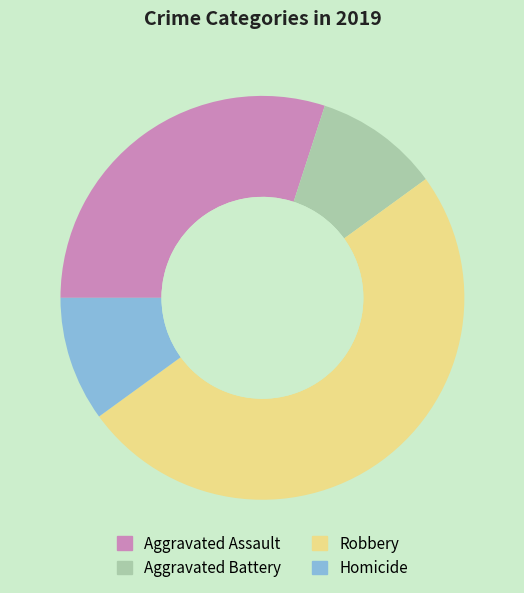

Is the sum of Robbery and Aggravated Assault greater than half?

Yes